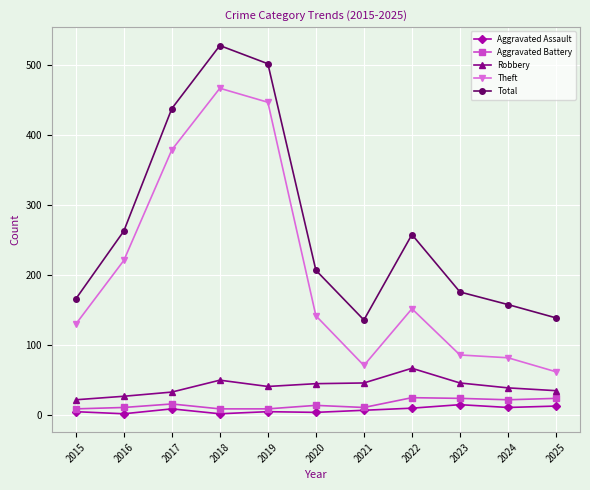

What is the sum of all Total values?

2971